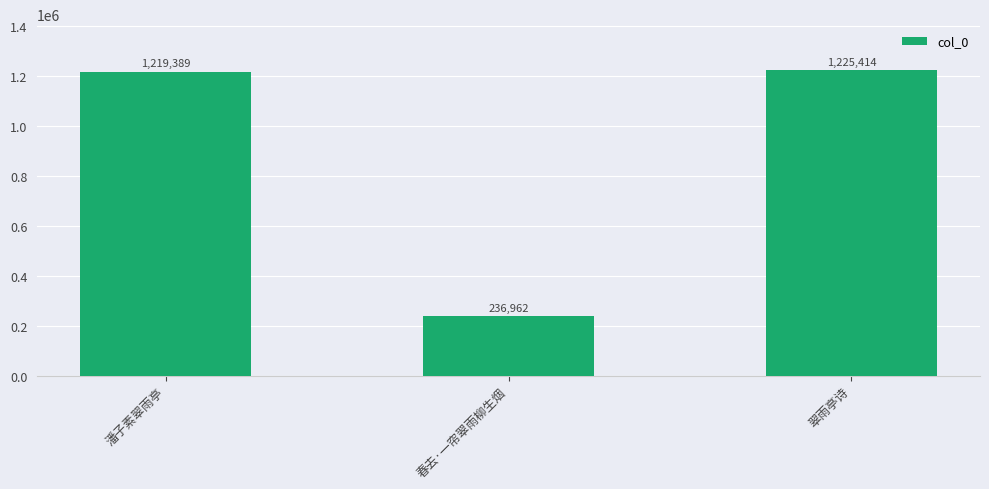

Read the value at 翠雨亭诗.

1225414